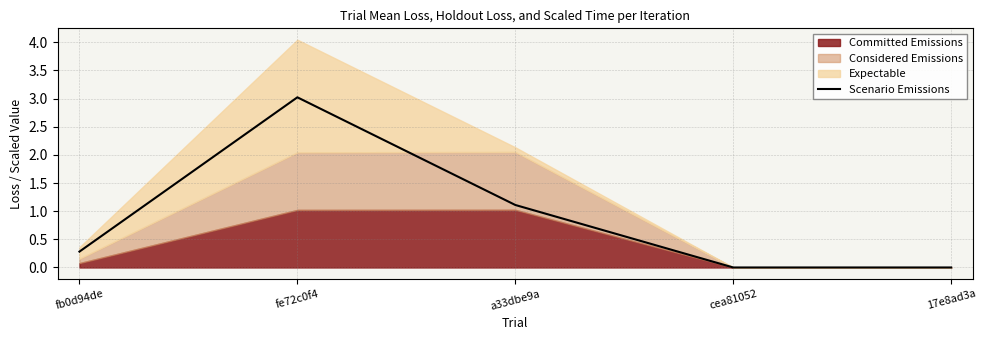

At which label is the value closest to 1?

a33dbe9a